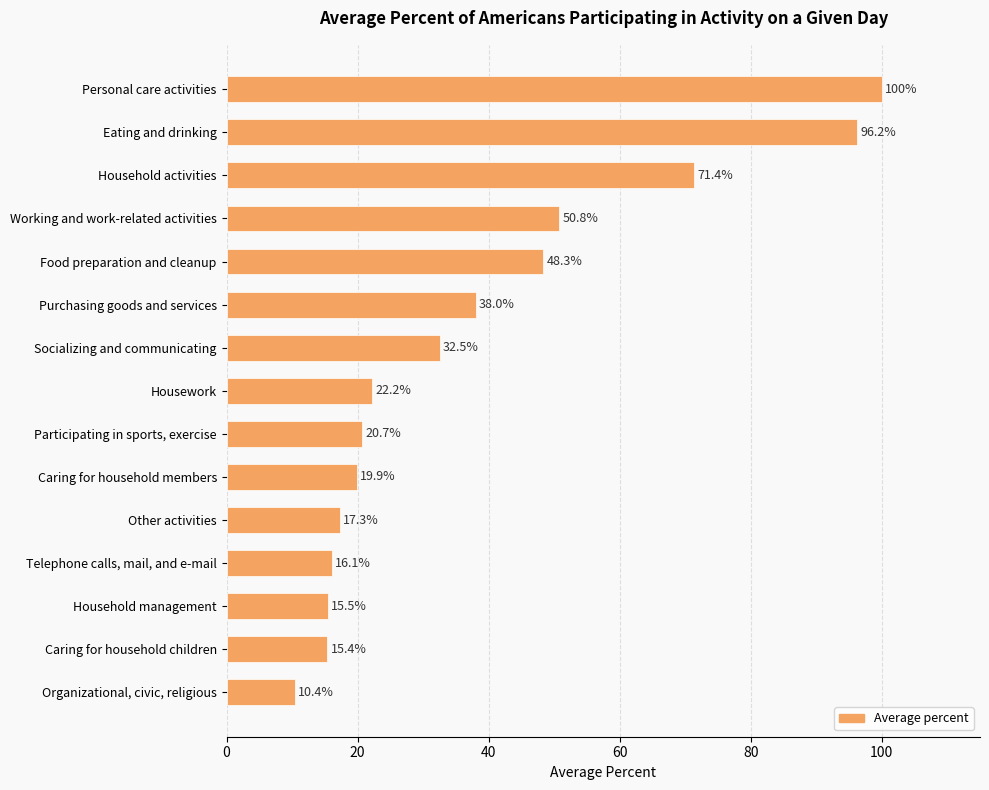

Reading top to bottom, list all the values displayed in this chart.

100.0	96.2	71.4	50.8	48.3	38.0	32.5	22.2	20.7	19.9	17.3	16.1	15.5	15.4	10.4